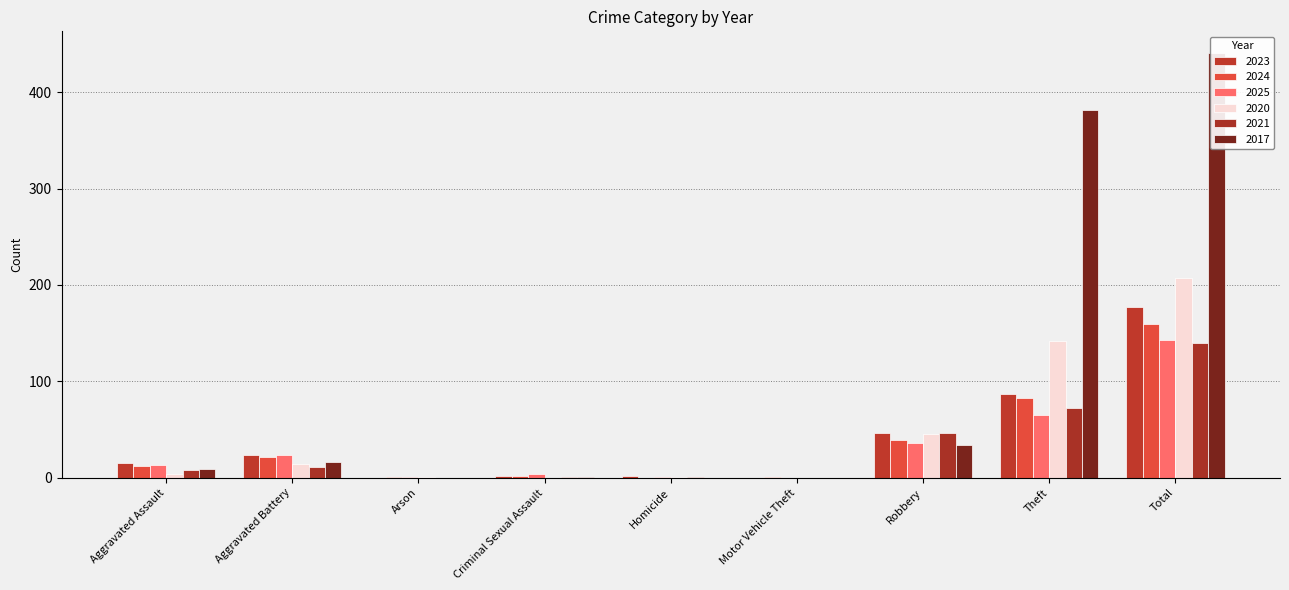

Is it true that 2023 equals 1 at Homicide?

False